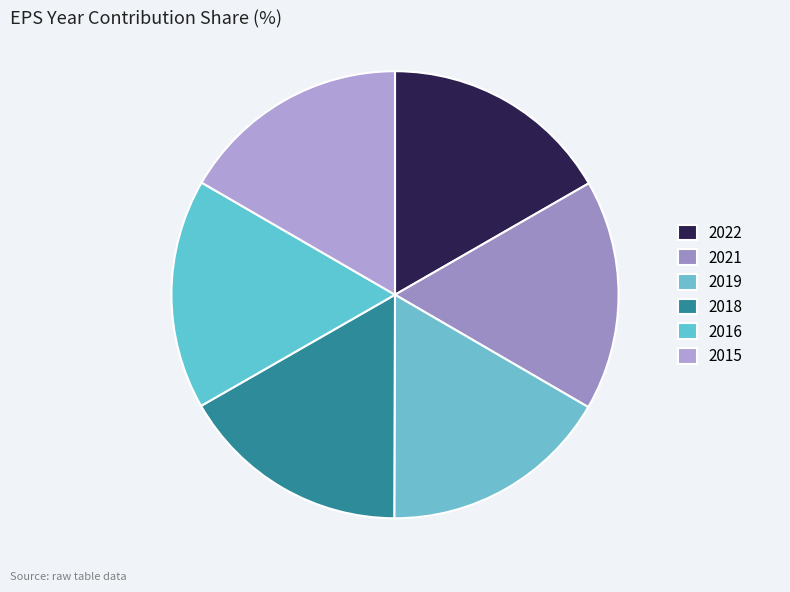

Rank the categories by value from lowest to highest.

2015, 2016, 2018, 2019, 2021, 2022